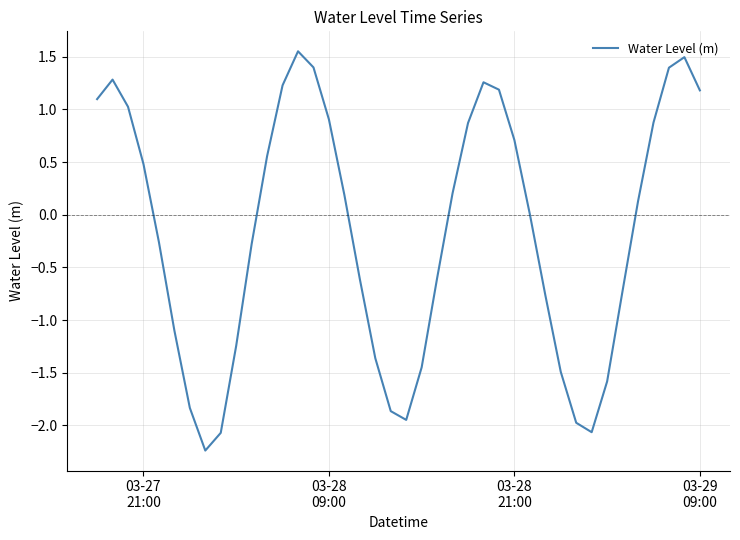

Is this an area chart (filled region under the line)?

No